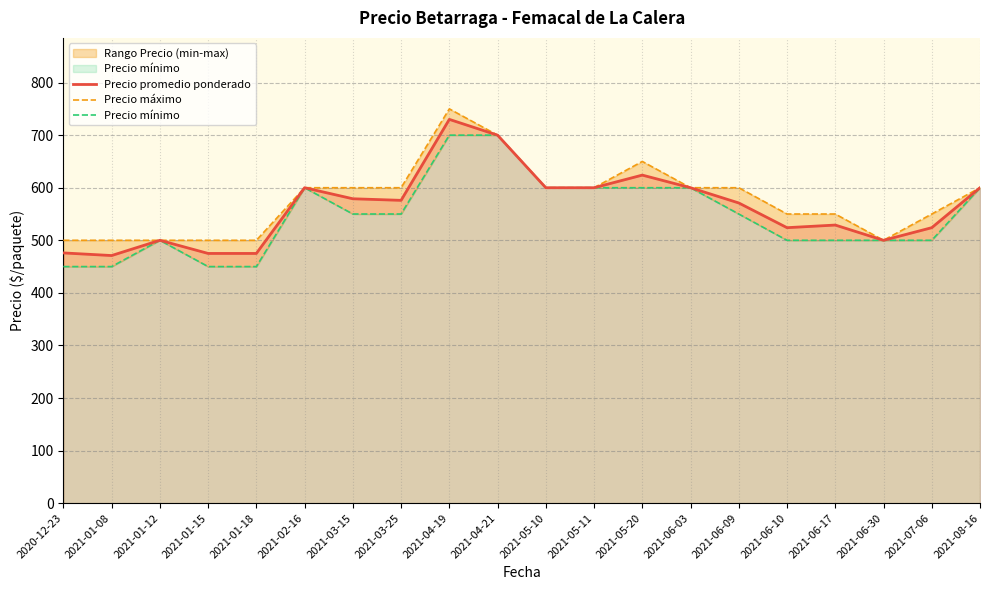

Is it true that Precio máximo equals 500 at 2021-01-12?

True